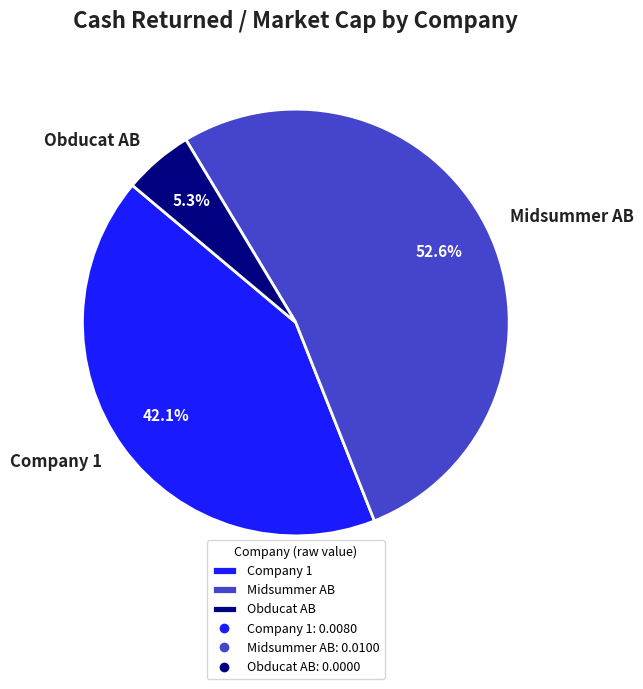

How many segments does this pie chart have?

3